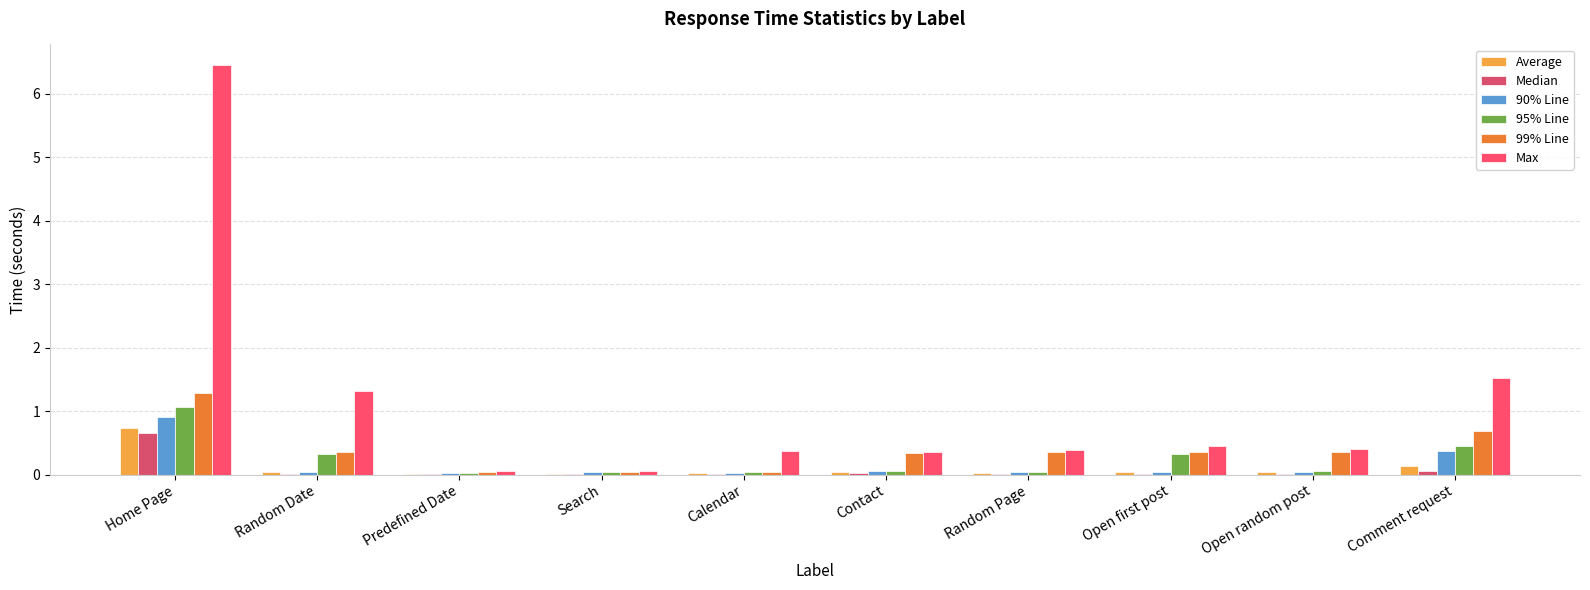

True or false: 95% Line has a value of 1.1 at Home Page.

True